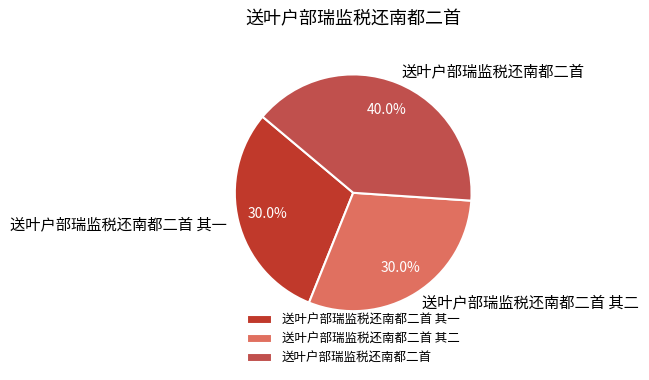

Combined, do 送叶户部瑞监税还南都二首 and 送叶户部瑞监税还南都二首 其一 account for over 50%?

Yes